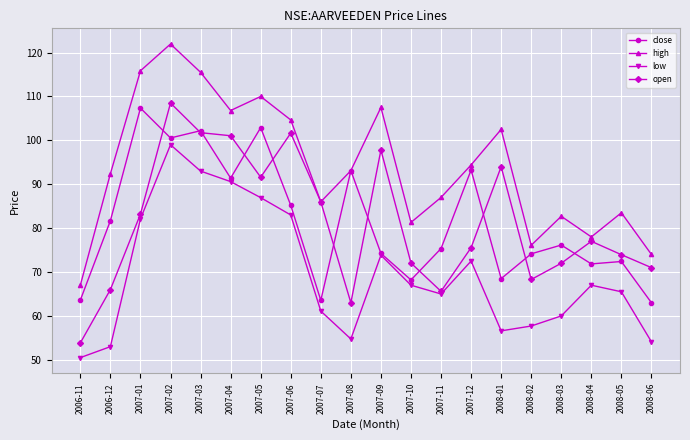

How many lines are shown in the chart?

4